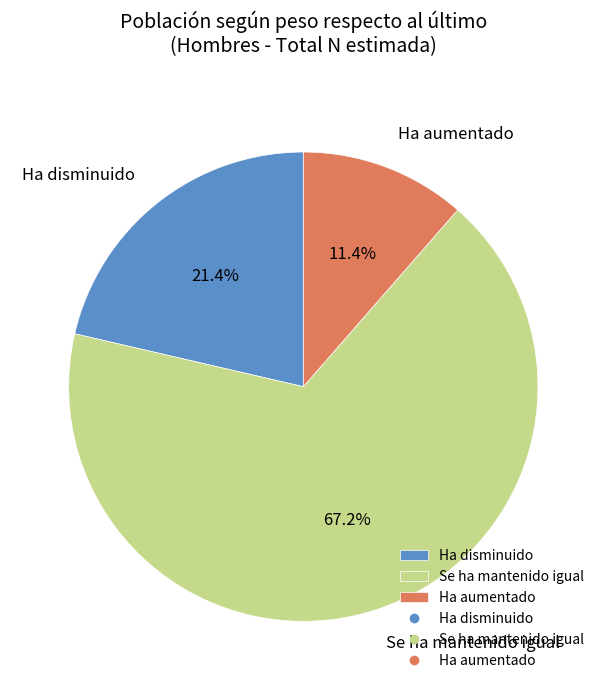

Which category has the biggest portion of the pie?

Se ha mantenido igual